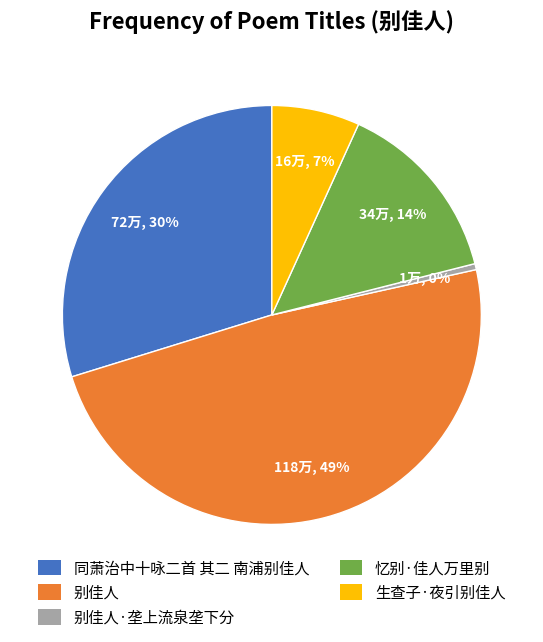

To the nearest percent, what percentage of the pie is 同萧治中十咏二首 其二 南浦别佳人?

30%